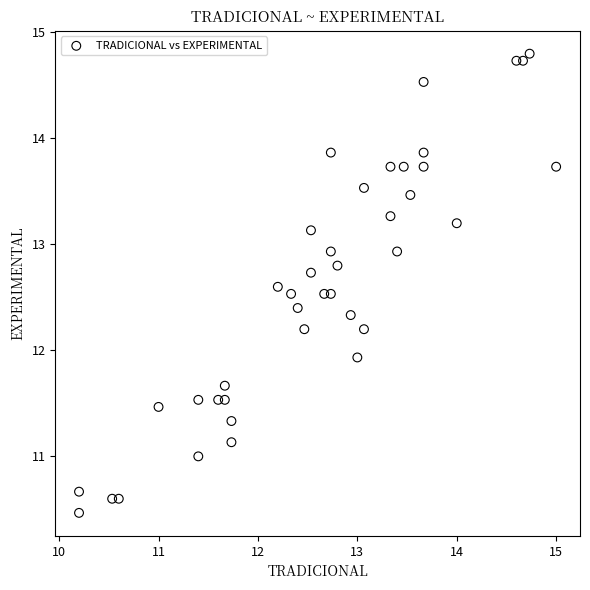

What is the range of Y values (max minus min)?

4.3